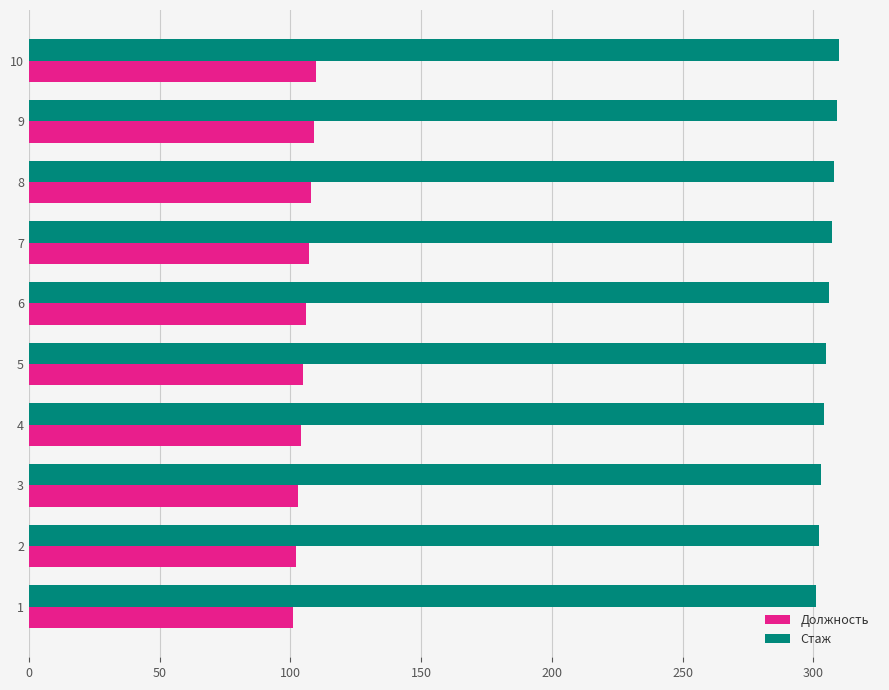

Is the value of Стаж at 6 greater than the value of Должность at 2?

Yes